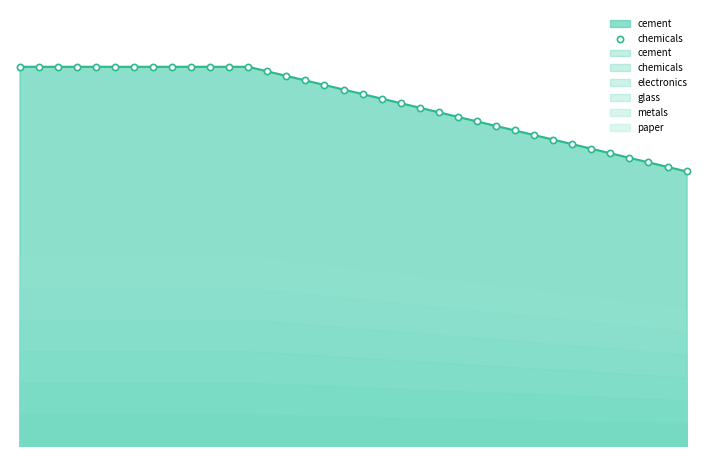

Approximately how many times larger is the value at 23 compared to 3?

0.9